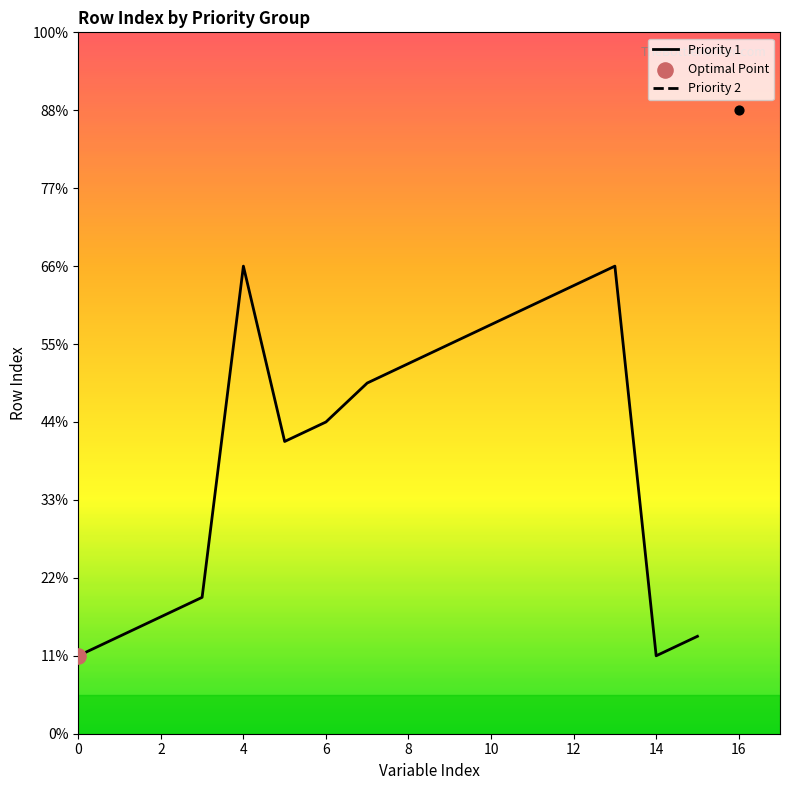

Which has a higher value, 4 or 14?

4